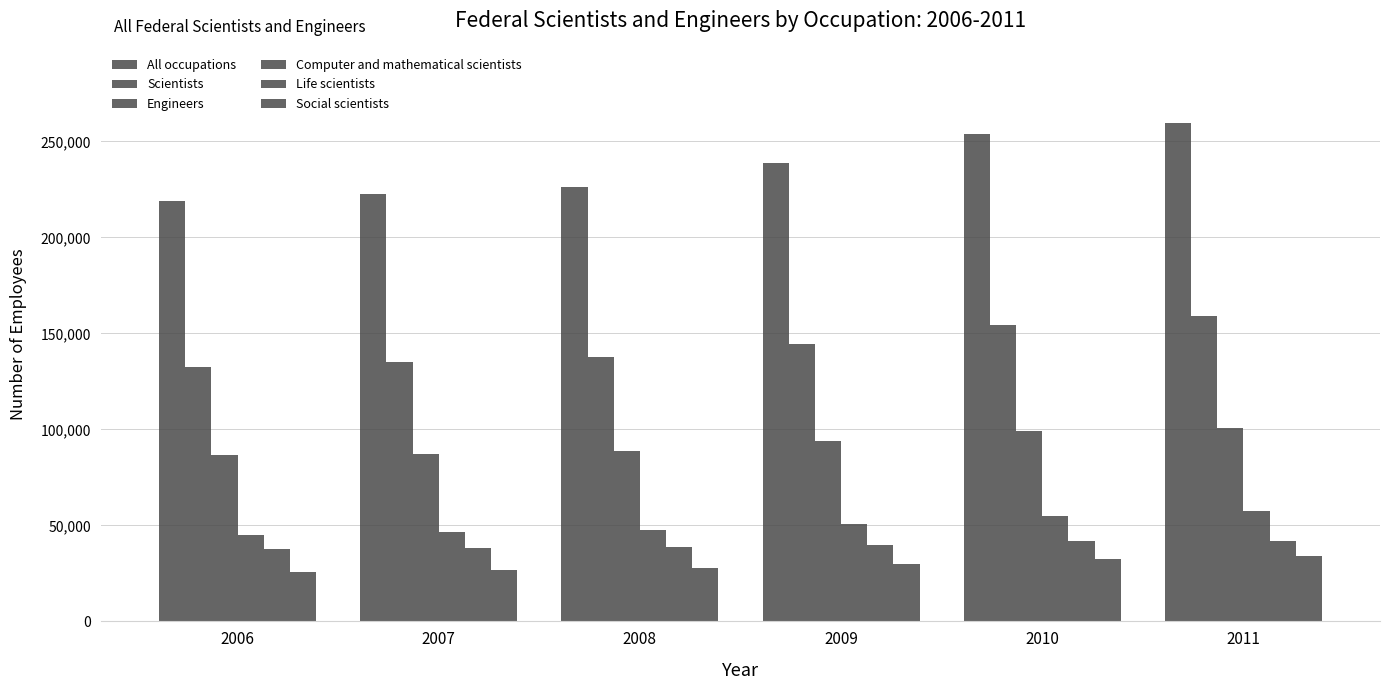

True or false: Social scientists has a value of 8387 at 2008.

False